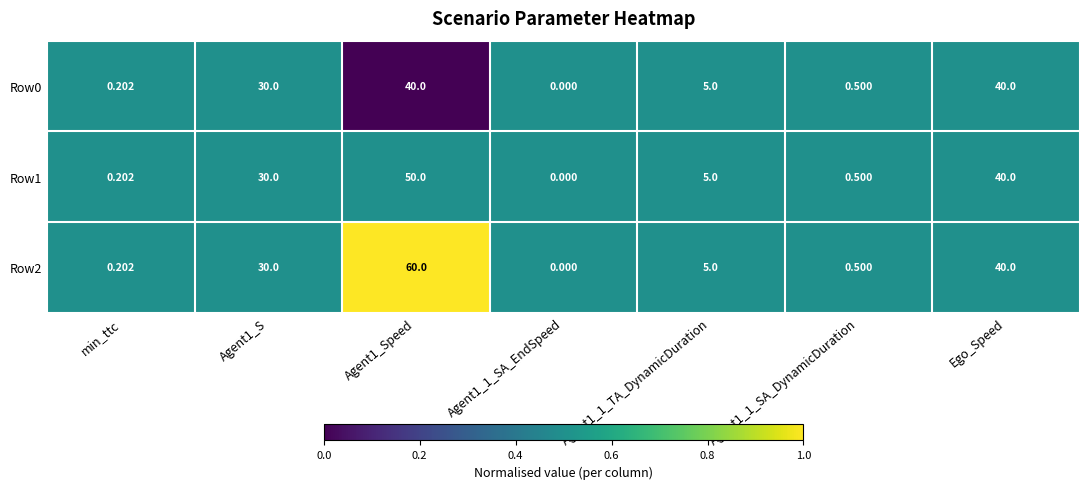

What is the total value across all series at min_ttc?

0.6